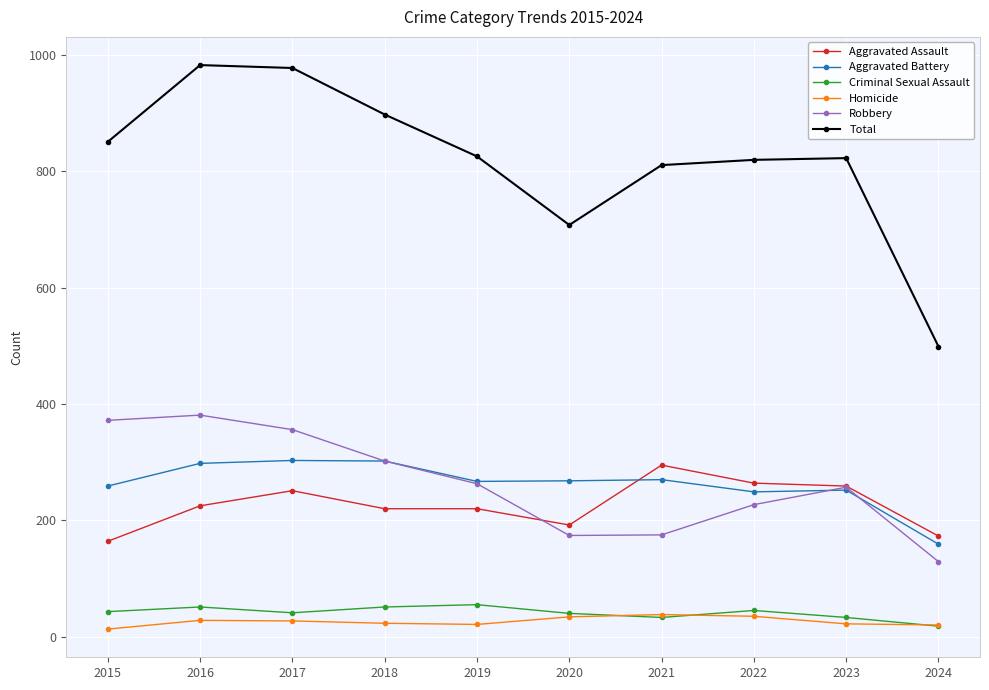

Is the value of Aggravated Battery at 2023 greater than the value of Criminal Sexual Assault at 2017?

Yes